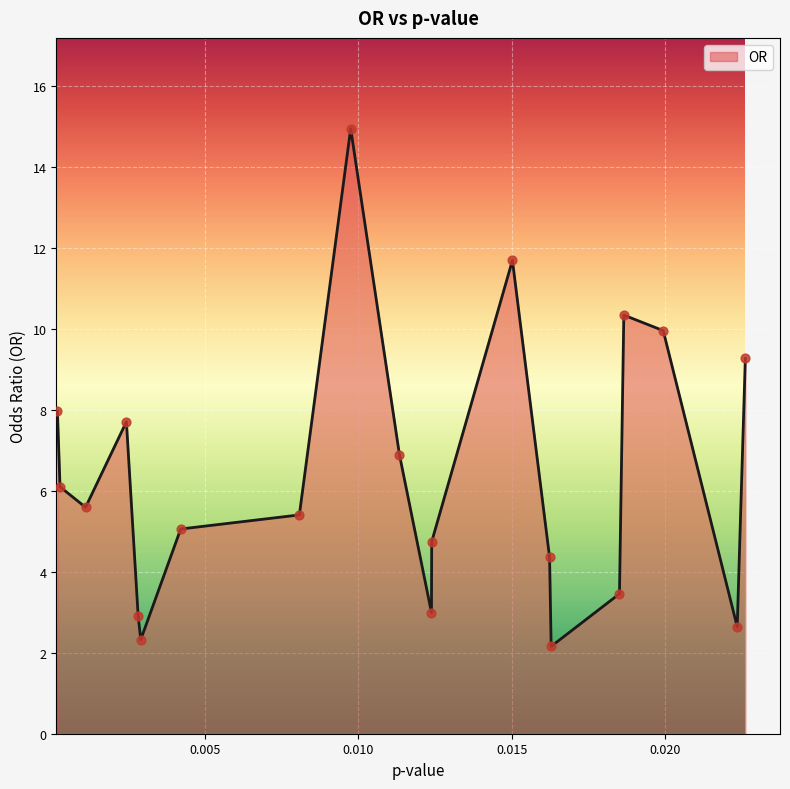

What is the smallest value displayed?

2.2